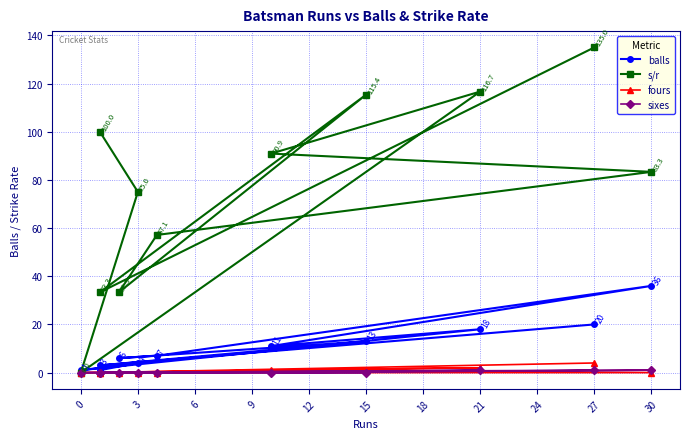

True or false: sixes has a value of 0.6 at 0.

False